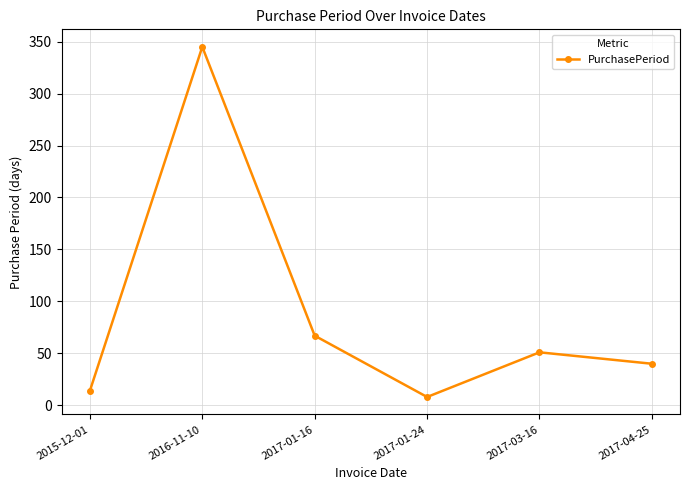

Reading left to right, extract all data points from this chart.

14	345	67	8	51	40